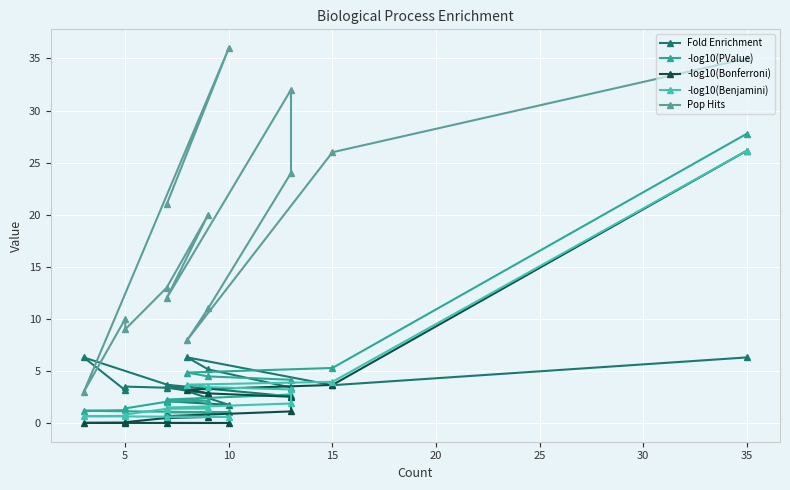

In Fold Enrichment, how many points are higher than both neighbors (excluding endpoints)?

4